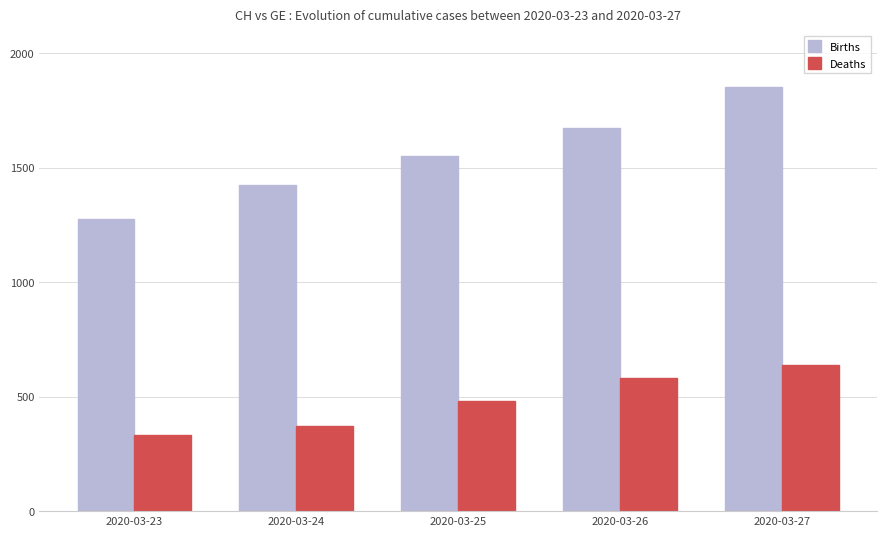

Which series has the largest total across all categories?

Births